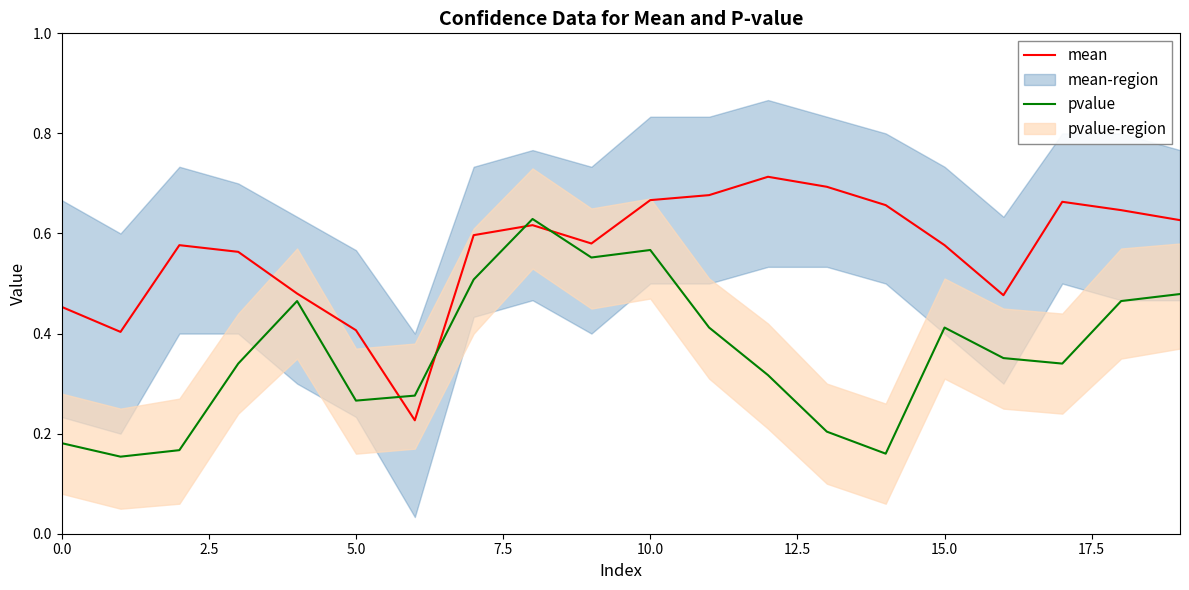

Rank the series by their average value, from highest to lowest.

mean, pvalue